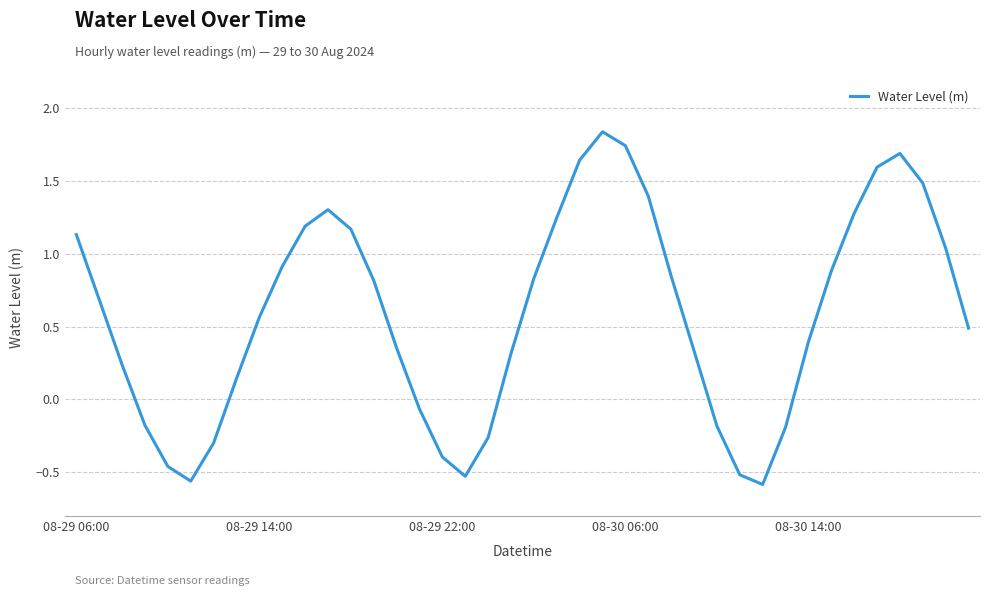

What is the difference between the maximum and minimum values?

2.4